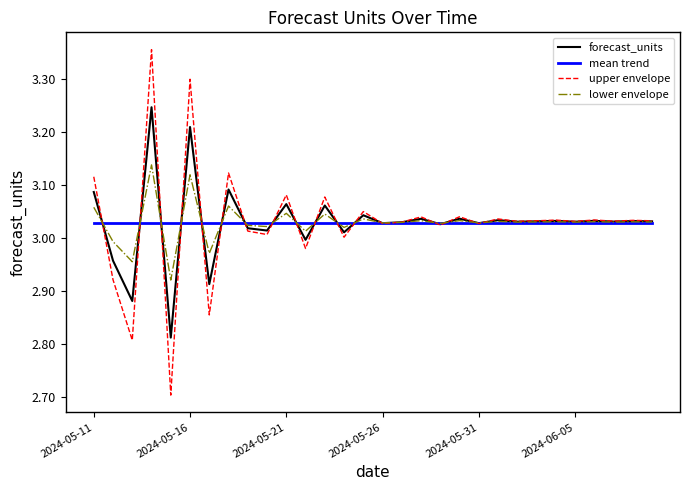

What is the minimum value shown in the chart?

2.7